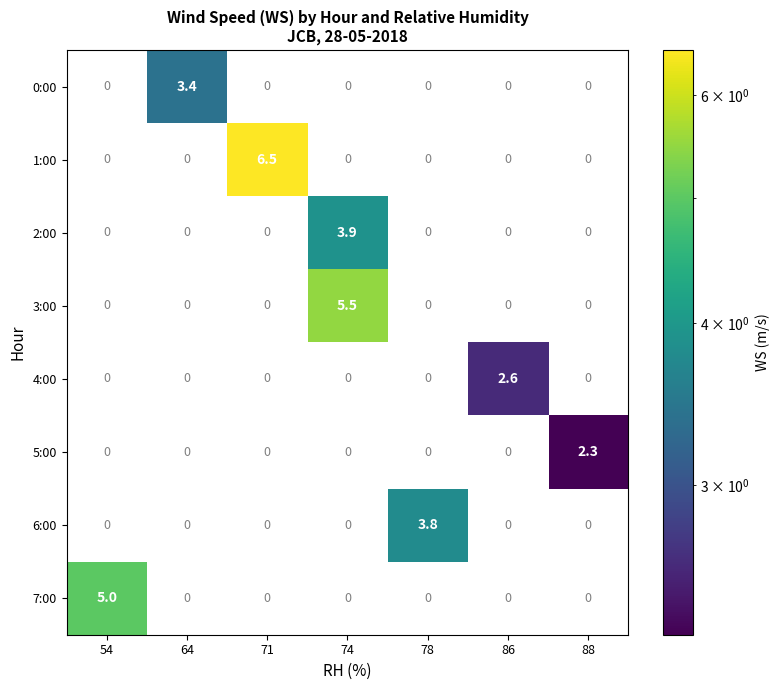

Count the 1:00 values in the range 0 to 1.

6